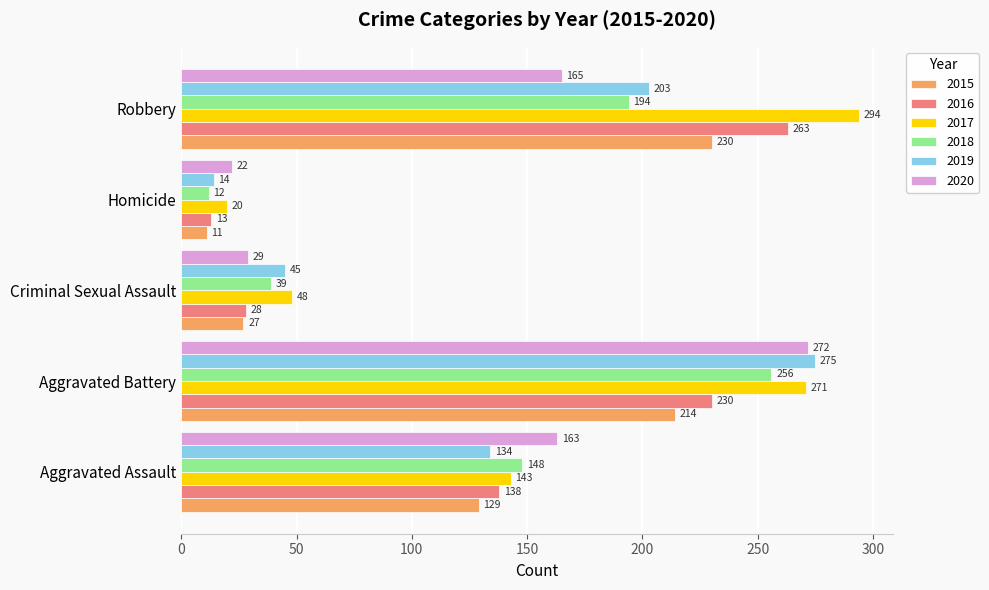

What is the difference between the maximum and minimum values in the 2020 series?

250